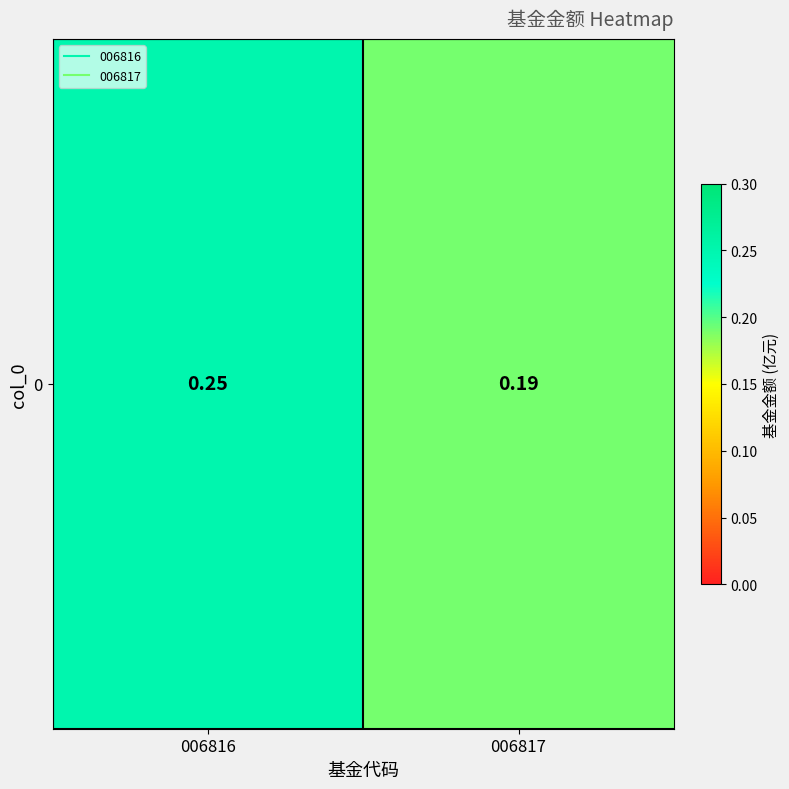

Rank the categories by value from lowest to highest.

006817, 006816